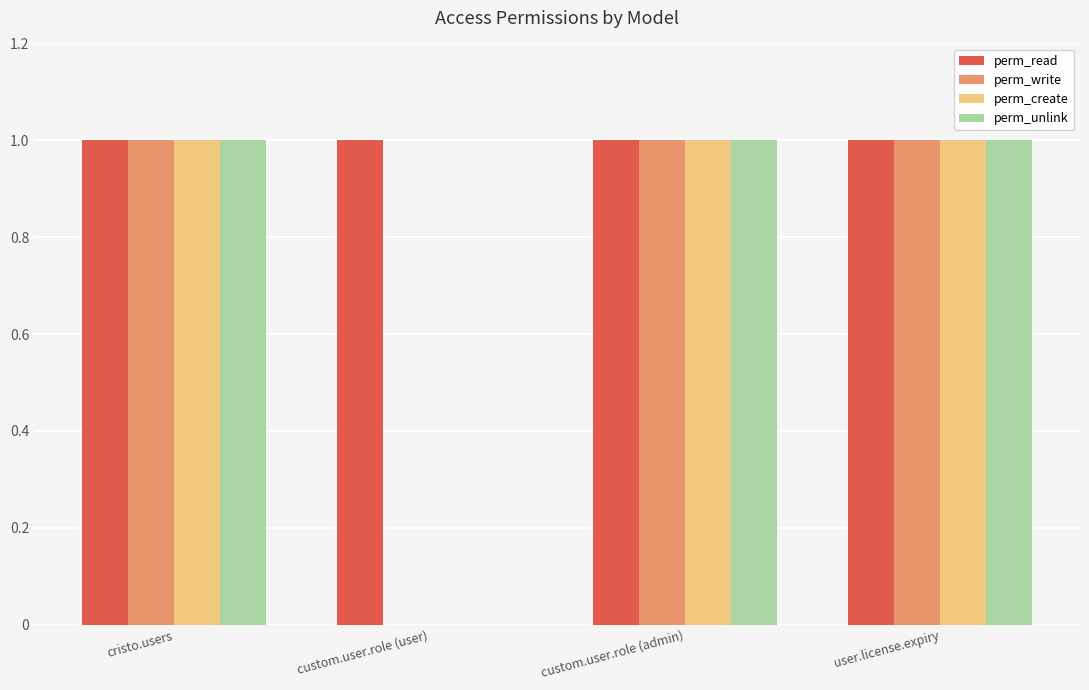

Are the bars horizontal?

No